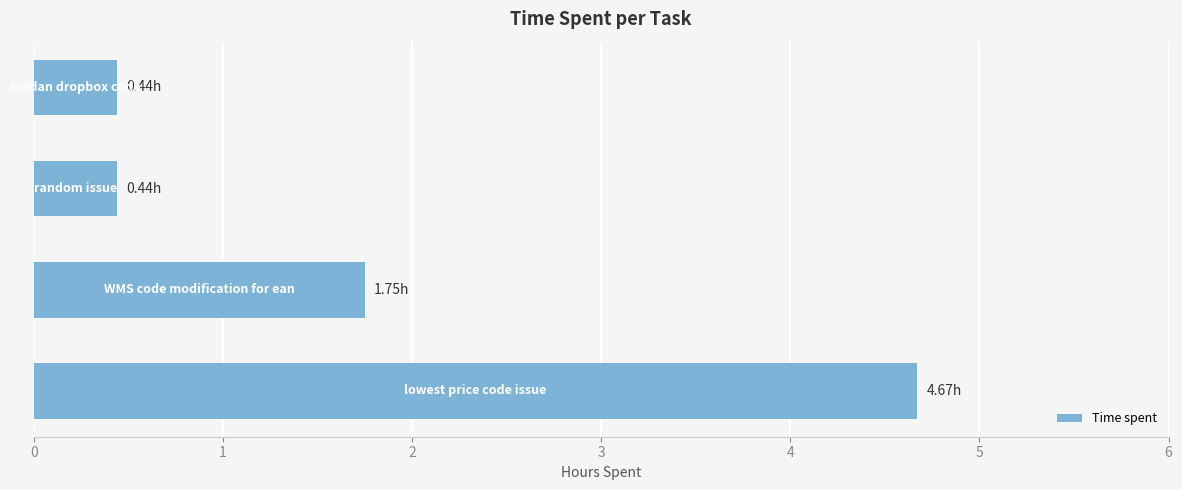

What is the difference between the maximum and minimum values?

4.2